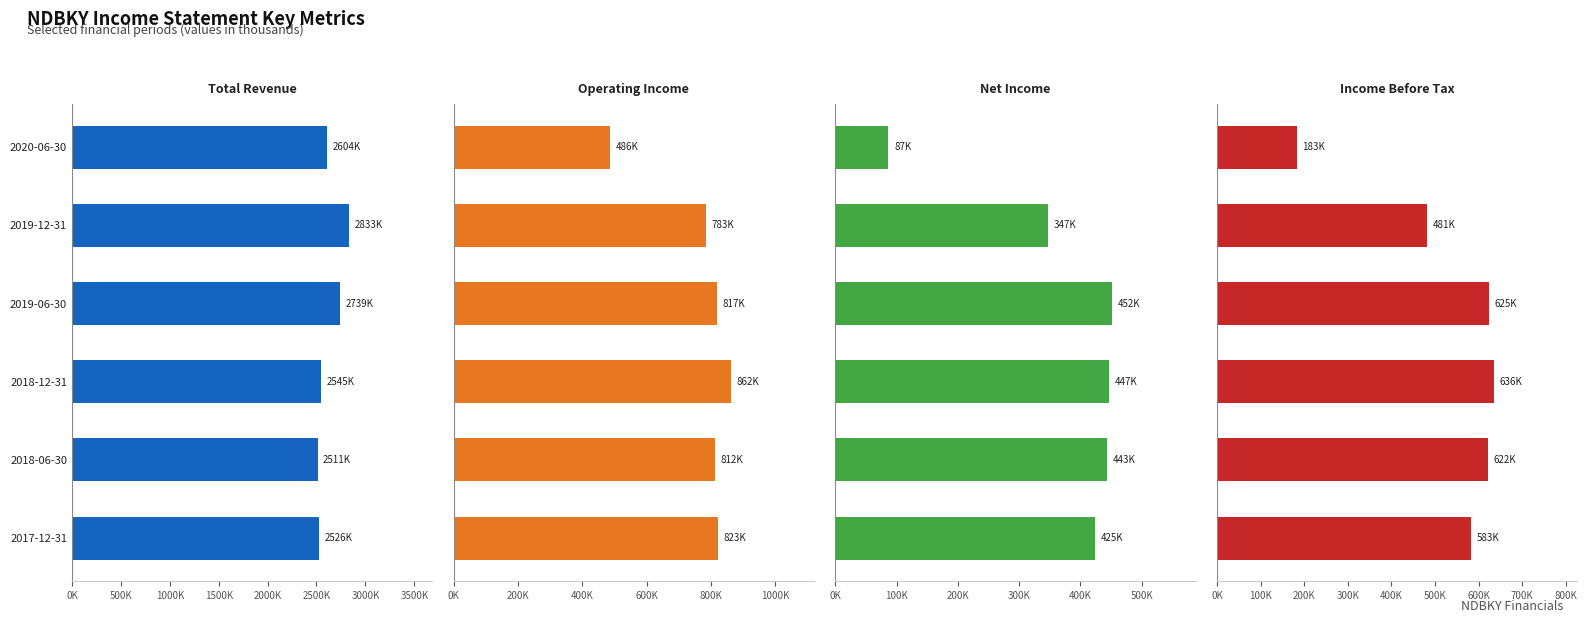

What is the sum of all Operating Income values?

4582500